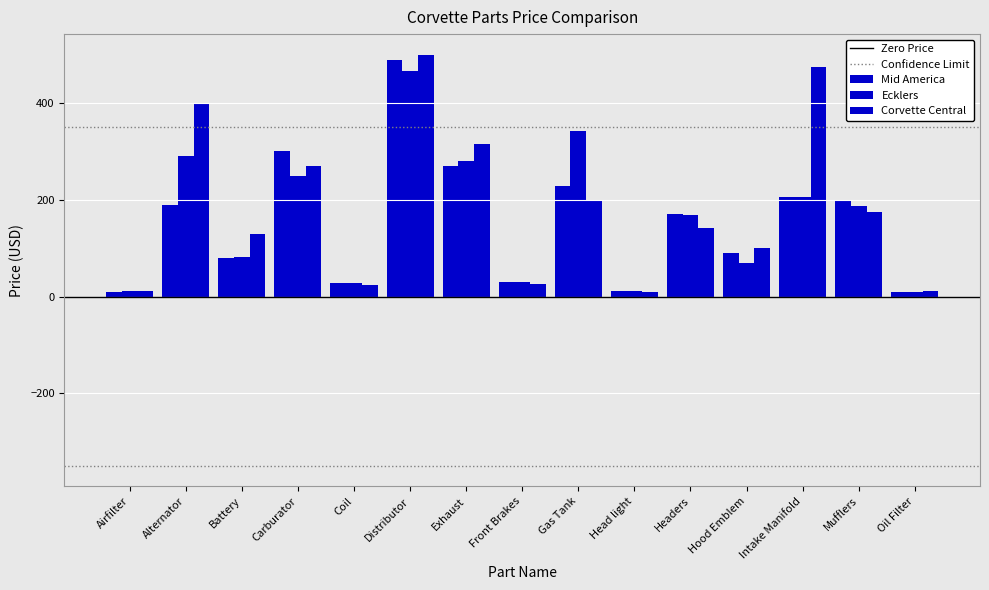

Where is Corvette Central nearest to the value 254?

Carburator